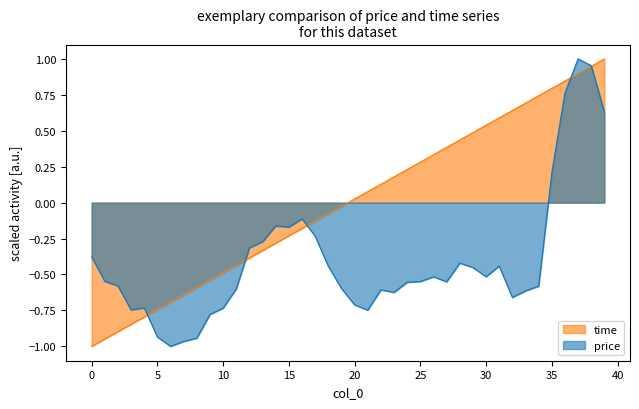

At which category is the sum across all series the highest?

38